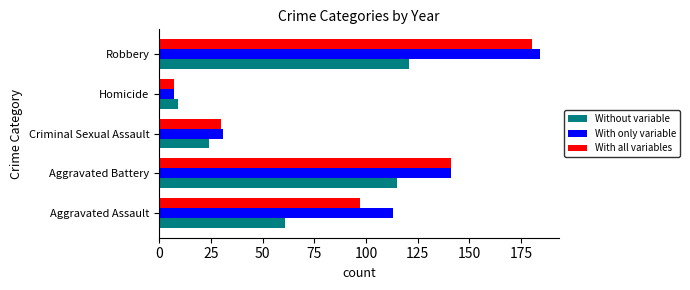

Which label corresponds to the largest value in the chart?

Robbery